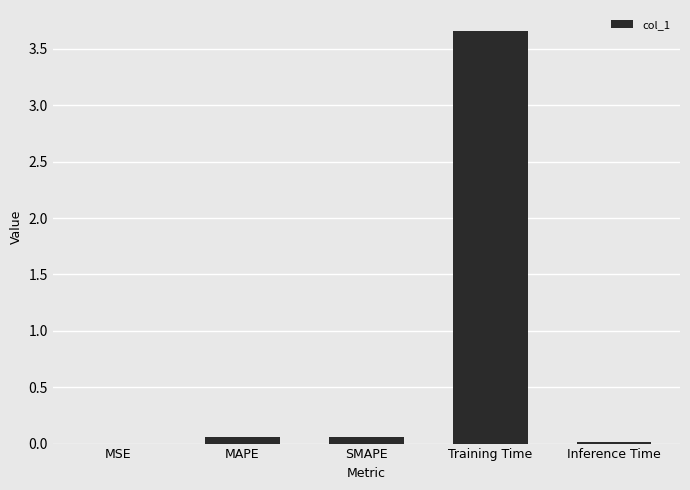

True or false: the data shows 0.0 at Inference Time.

True